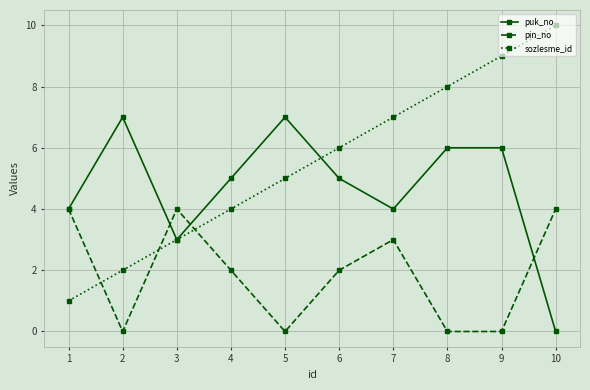

Reading left to right, list all the values displayed in this chart.

puk_no: 1=4	2=7	3=3	4=5	5=7	6=5	7=4	8=6	9=6	10=0
pin_no: 1=4	2=0	3=4	4=2	5=0	6=2	7=3	8=0	9=0	10=4
sozlesme_id: 1=1	2=2	3=3	4=4	5=5	6=6	7=7	8=8	9=9	10=10